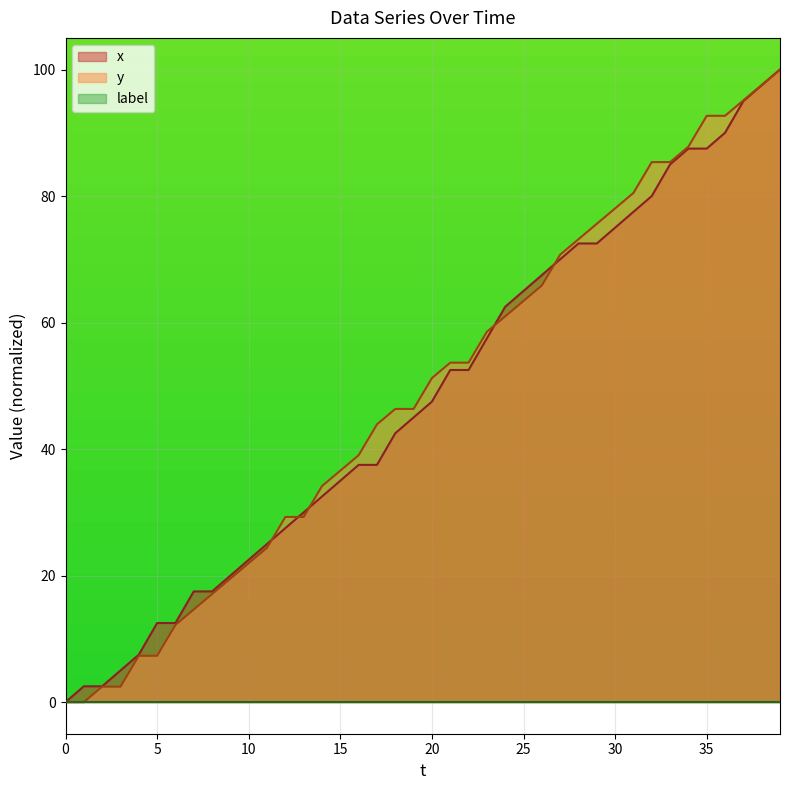

Which series has the largest total across all categories?

y